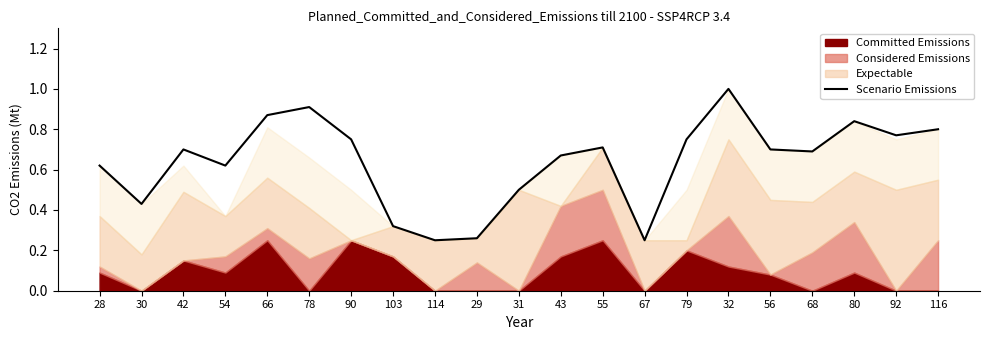

At which category does the data reach its first local peak?

42